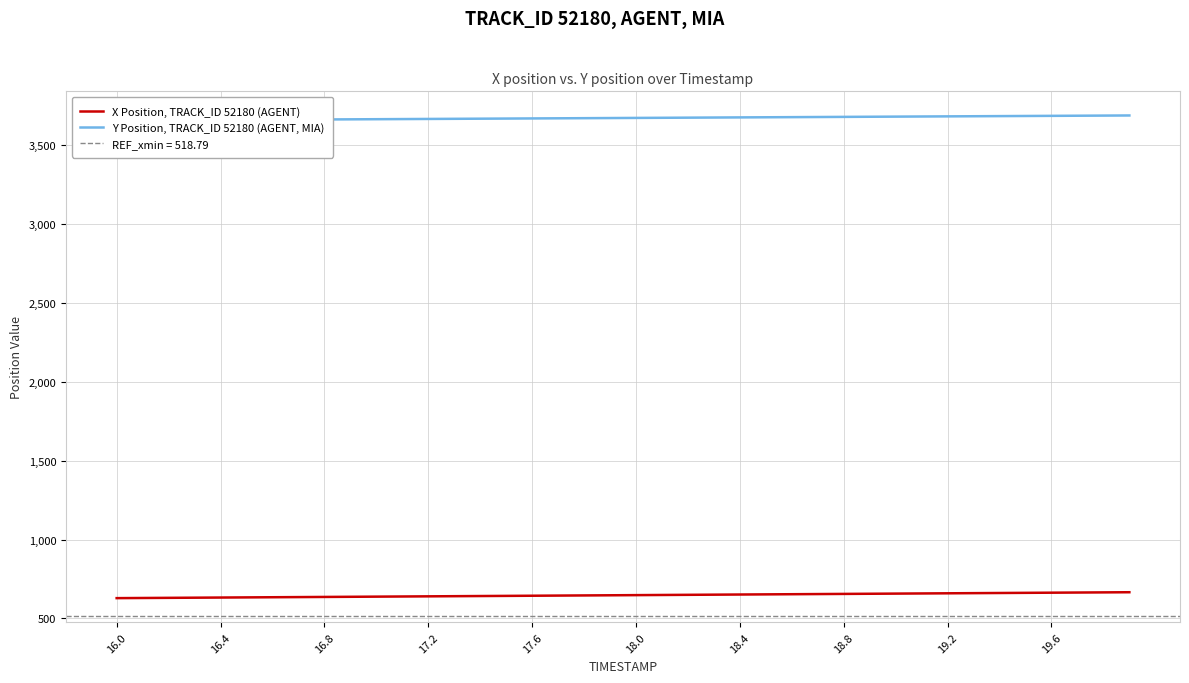

Is this an area chart (filled region under the line)?

No